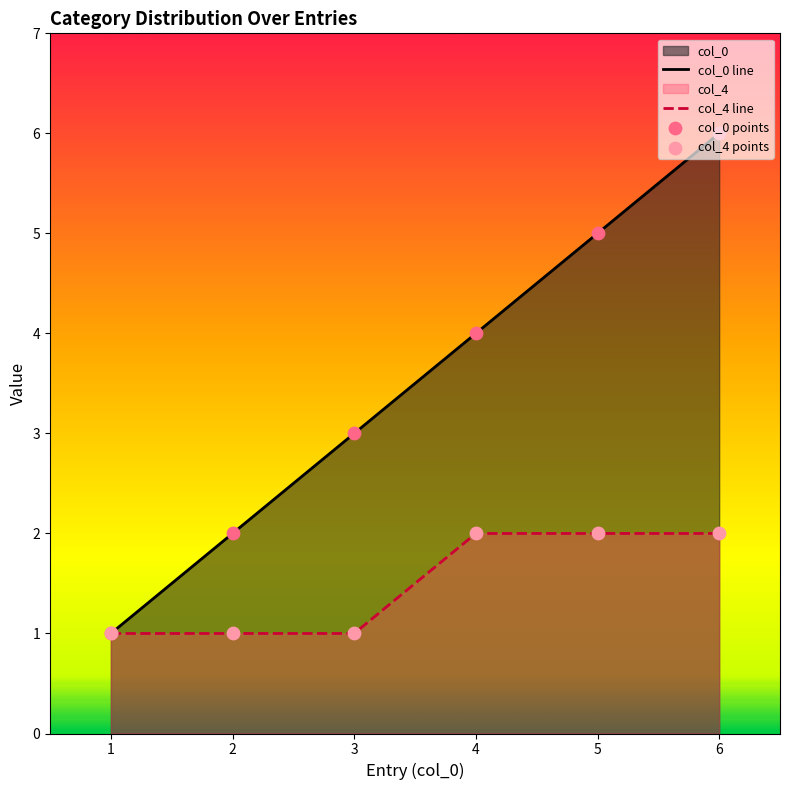

Which series reaches the maximum Y coordinate?

col_0 line